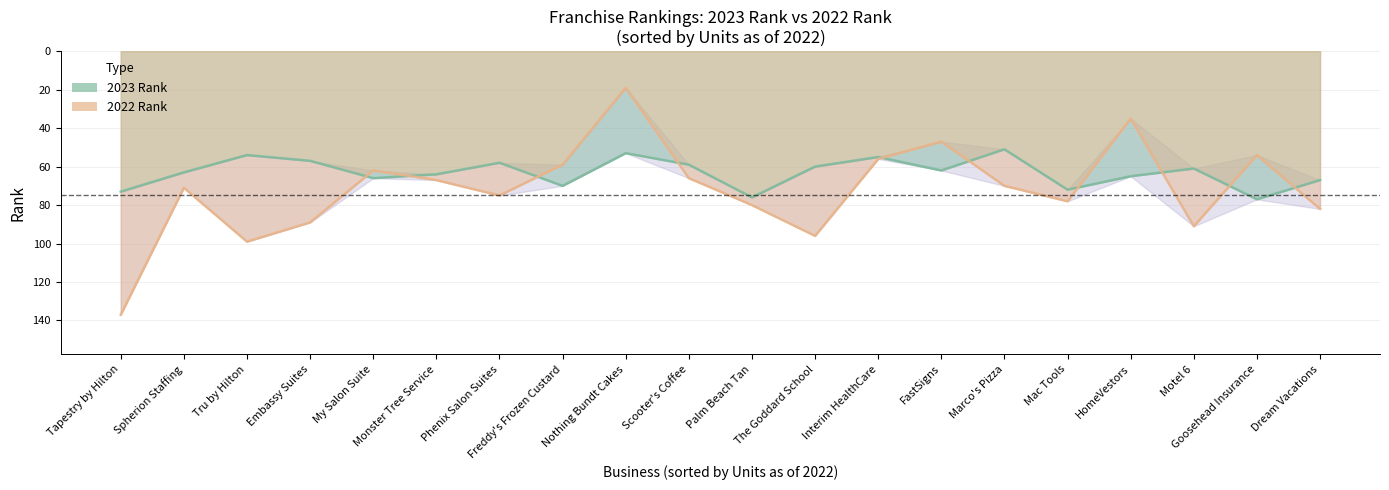

What is the maximum value for 2022 Rank?

137